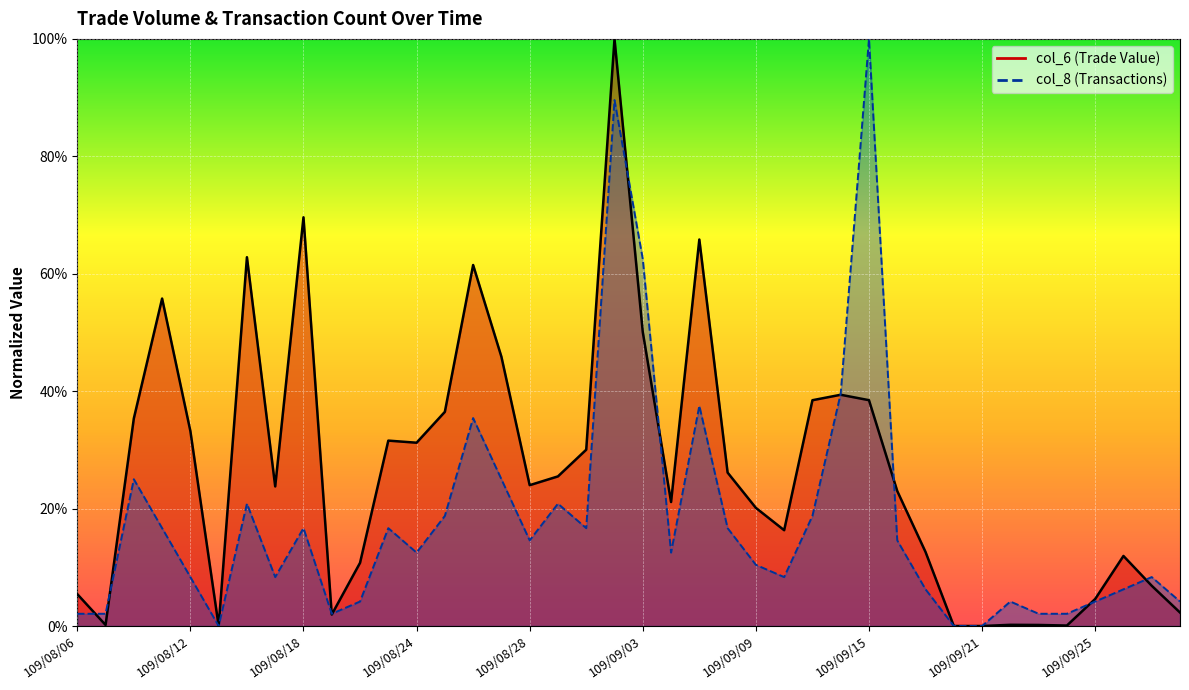

What is the maximum value for col_8?

100.0